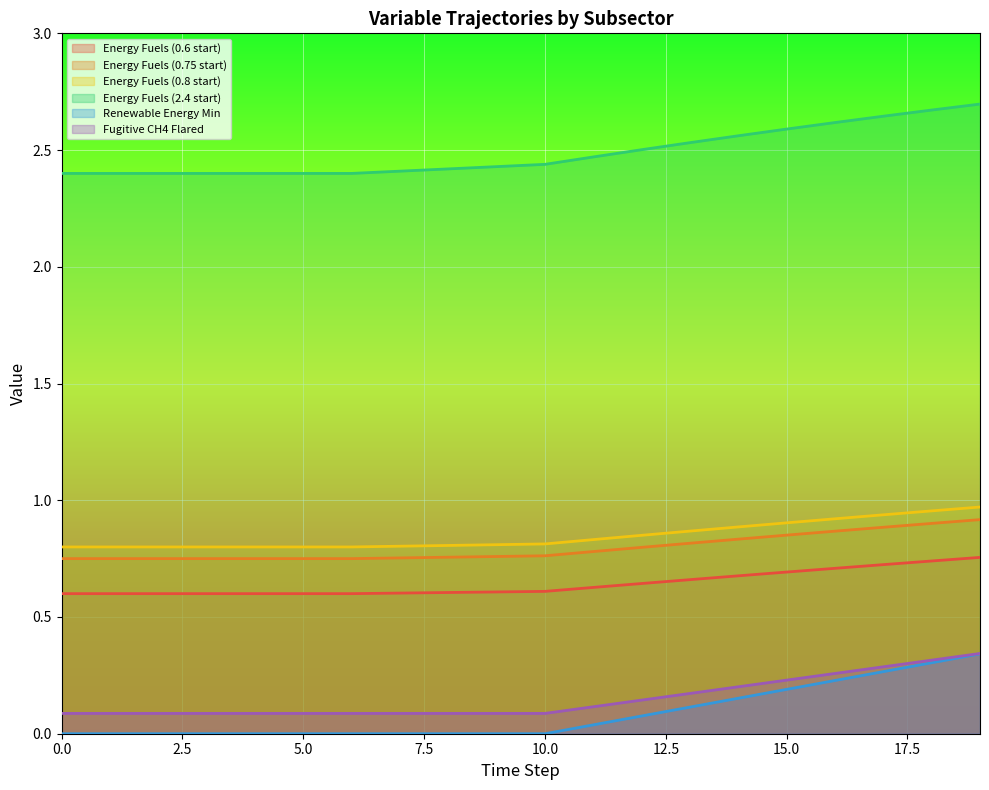

Reading left to right, transcribe all the data shown in this chart.

Energy Fuels (0.6 start): 0=0.6	1=0.6	2=0.6	3=0.6	4=0.6	5=0.6	6=0.6	7=0.6	8=0.6	9=0.6	10=0.6	11=0.6	12=0.6	13=0.7	14=0.7	15=0.7	16=0.7	17=0.7	18=0.7	19=0.8
Energy Fuels (0.75 start): 0=0.8	1=0.8	2=0.8	3=0.8	4=0.8	5=0.8	6=0.8	7=0.8	8=0.8	9=0.8	10=0.8	11=0.8	12=0.8	13=0.8	14=0.8	15=0.9	16=0.9	17=0.9	18=0.9	19=0.9
Energy Fuels (0.8 start): 0=0.8	1=0.8	2=0.8	3=0.8	4=0.8	5=0.8	6=0.8	7=0.8	8=0.8	9=0.8	10=0.8	11=0.8	12=0.8	13=0.9	14=0.9	15=0.9	16=0.9	17=0.9	18=1.0	19=1.0
Energy Fuels (2.4 start): 0=2.4	1=2.4	2=2.4	3=2.4	4=2.4	5=2.4	6=2.4	7=2.4	8=2.4	9=2.4	10=2.4	11=2.5	12=2.5	13=2.5	14=2.6	15=2.6	16=2.6	17=2.6	18=2.7	19=2.7
Renewable Energy Min: 0=0.0	1=0.0	2=0.0	3=0.0	4=0.0	5=0.0	6=0.0	7=0.0	8=0.0	9=0.0	10=0.0	11=0.0	12=0.1	13=0.1	14=0.2	15=0.2	16=0.2	17=0.3	18=0.3	19=0.3
Fugitive CH4 Flared: 0=0.1	1=0.1	2=0.1	3=0.1	4=0.1	5=0.1	6=0.1	7=0.1	8=0.1	9=0.1	10=0.1	11=0.1	12=0.1	13=0.2	14=0.2	15=0.2	16=0.3	17=0.3	18=0.3	19=0.3